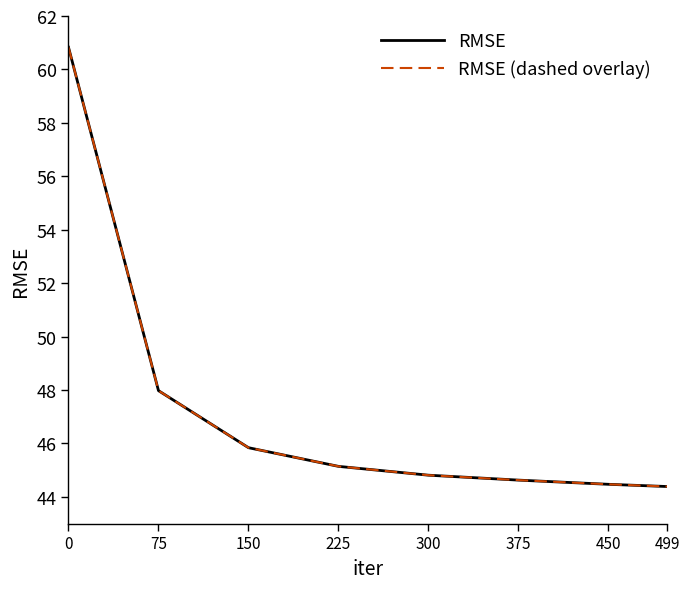

What is the value of the RMSE (dashed overlay) point at the 3rd from the left?

45.8